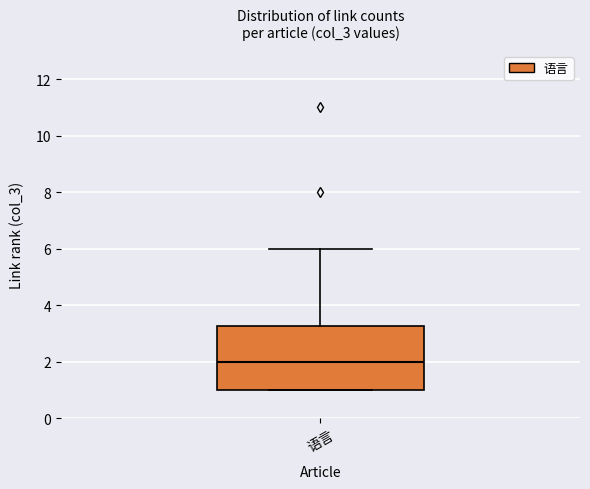

Transcribe this box plot: give where the median line is, the range the box spans, and where the two whiskers end, as read against the y-axis. The values are not printed on the chart, so give them approximately, as read against the axis.

median 2.0, box 1.0 to 3.2, whiskers 1.0 to 6.0